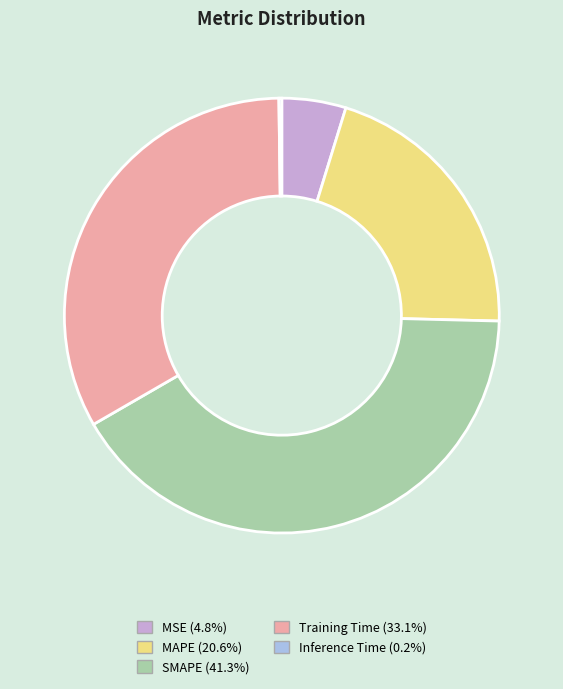

Which category has the biggest portion of the pie?

SMAPE